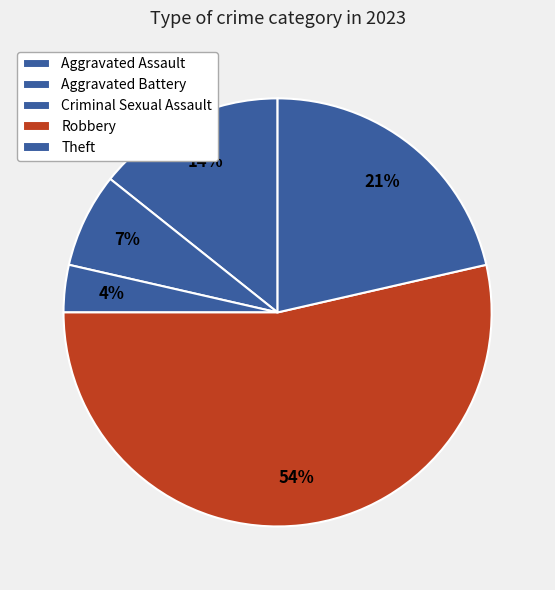

Which slice represents more than half of the pie?

Robbery